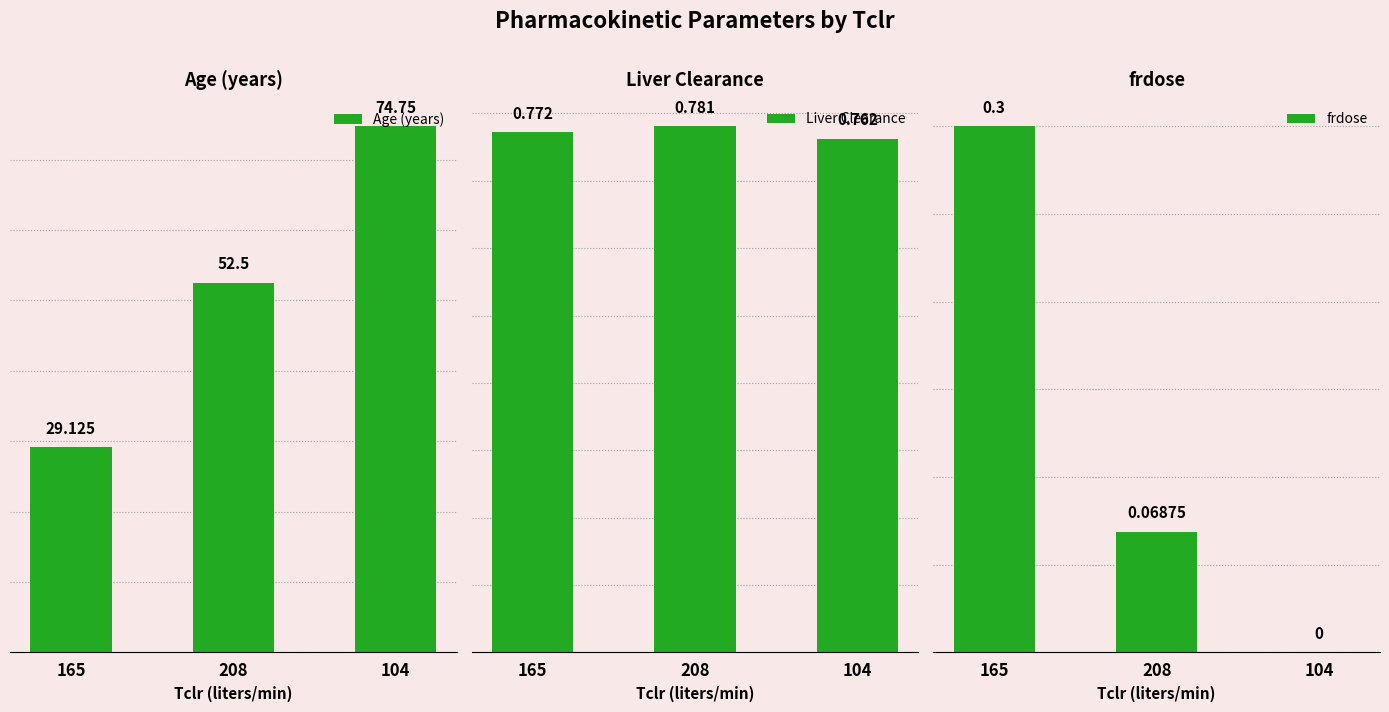

At which label is Liver Clearance closest to 0?

104